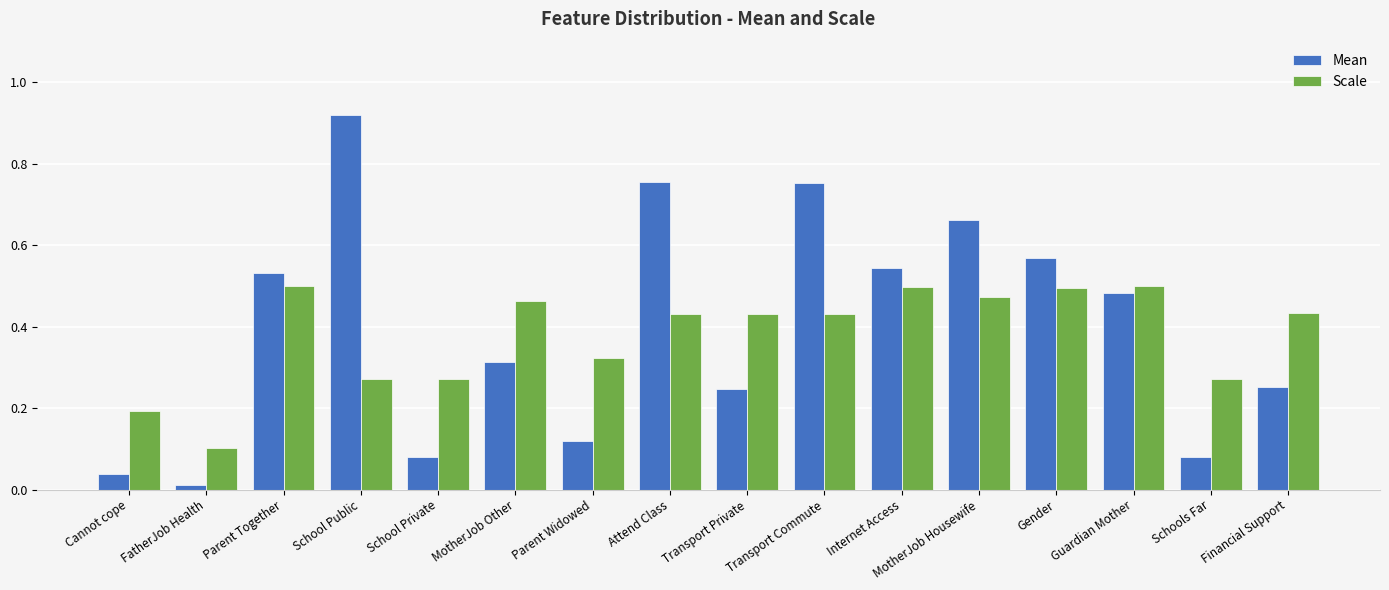

True or false: Scale has a value of 0.4 at School Public.

False